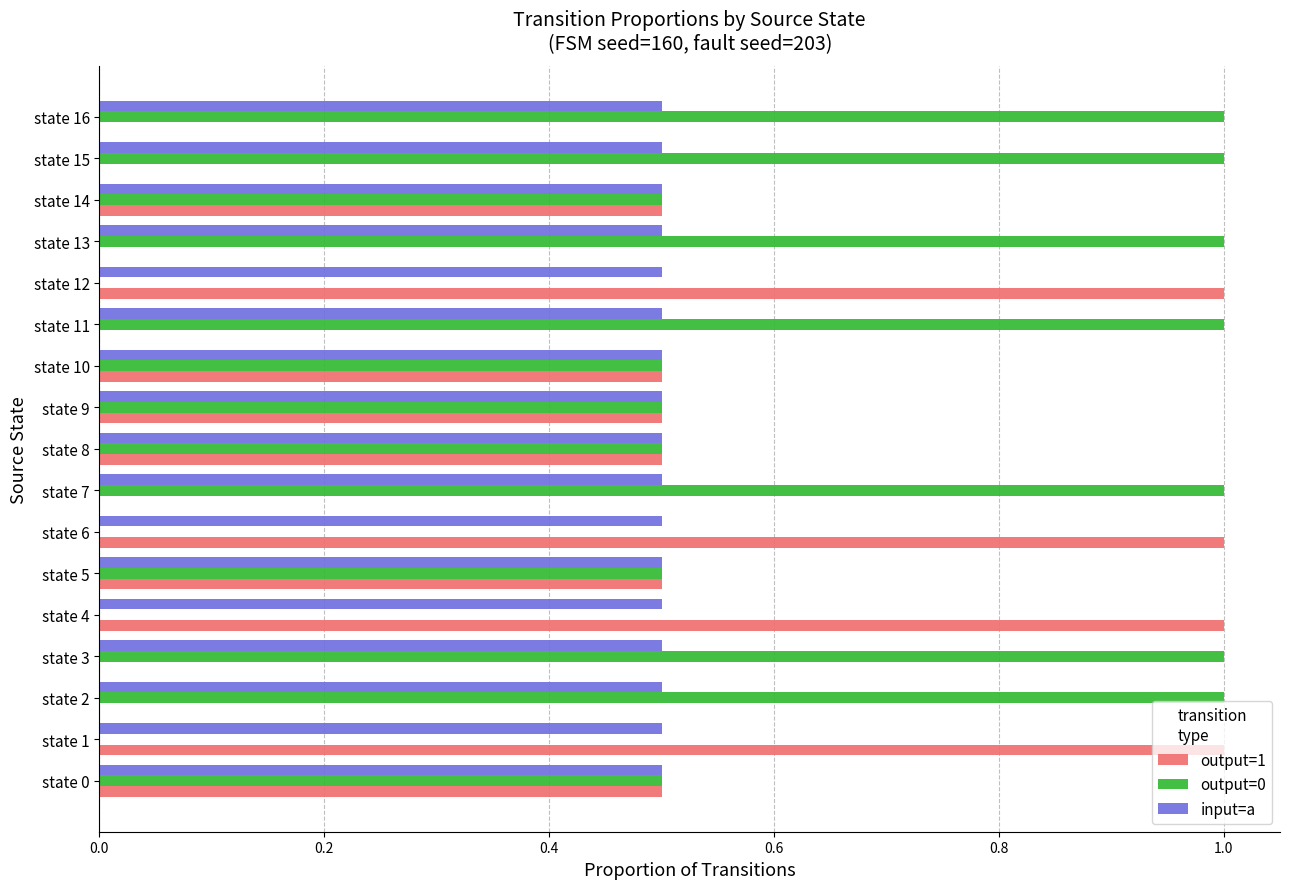

The output=0 series shows -0.6 at state 1. True or false?

False